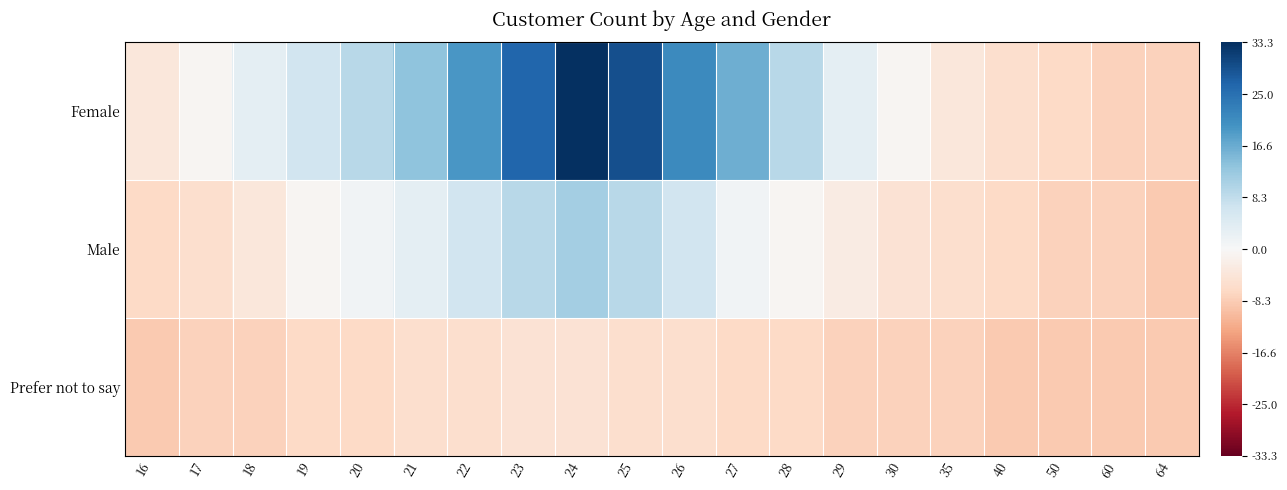

List the series in order of their peak value, highest first.

Female, Male, Prefer not to say